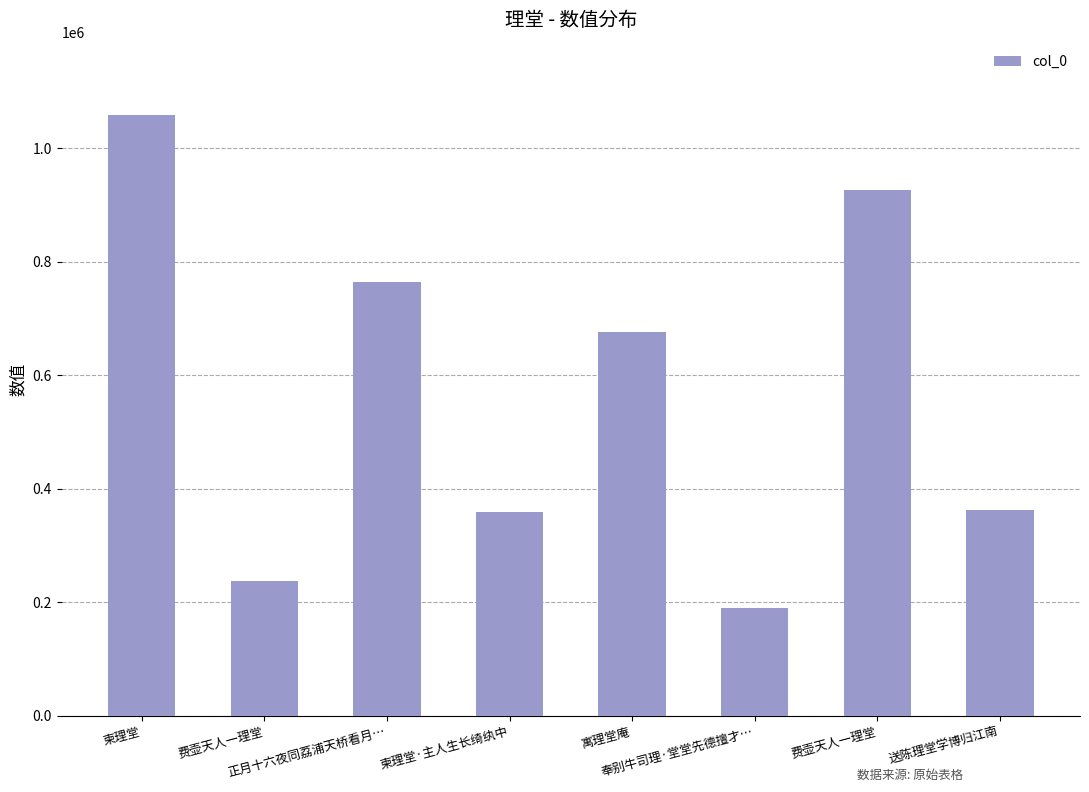

Which label corresponds to the largest value in the chart?

柬理堂